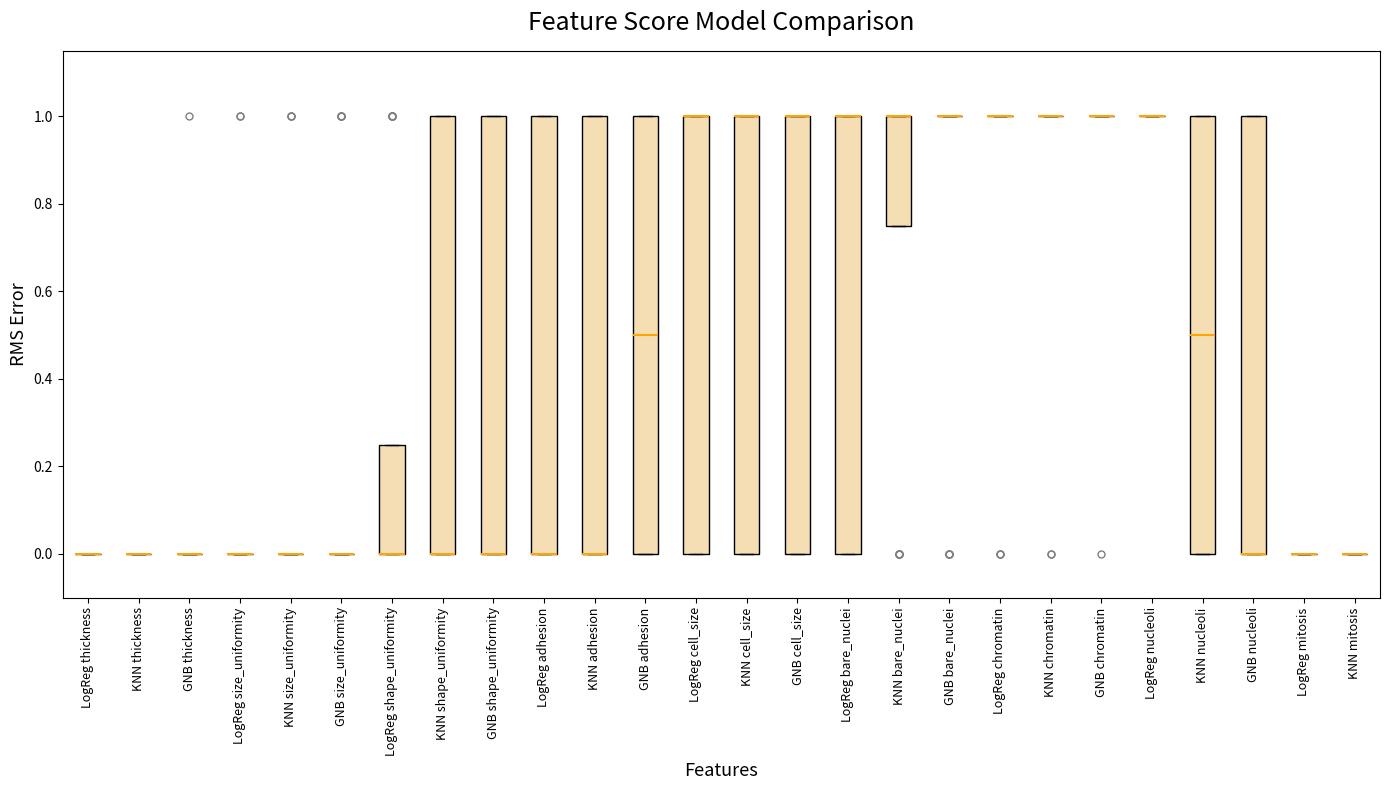

Where is the upper edge of the box for LogReg adhesion on the y-axis? The values are not printed on the chart, so give them approximately, as read against the axis.

1.00